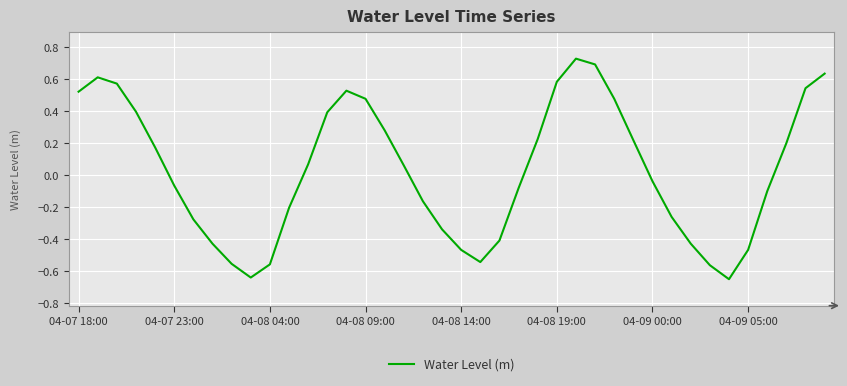

What is the difference between the maximum and minimum values?

1.4